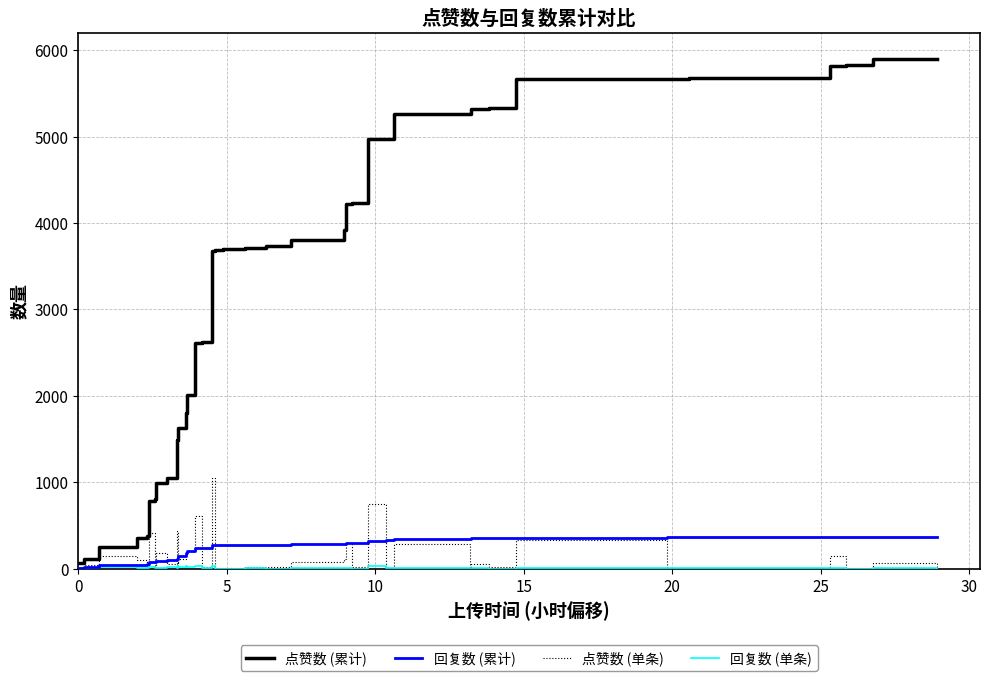

Which series has the largest total across all categories?

点赞数 (累计)